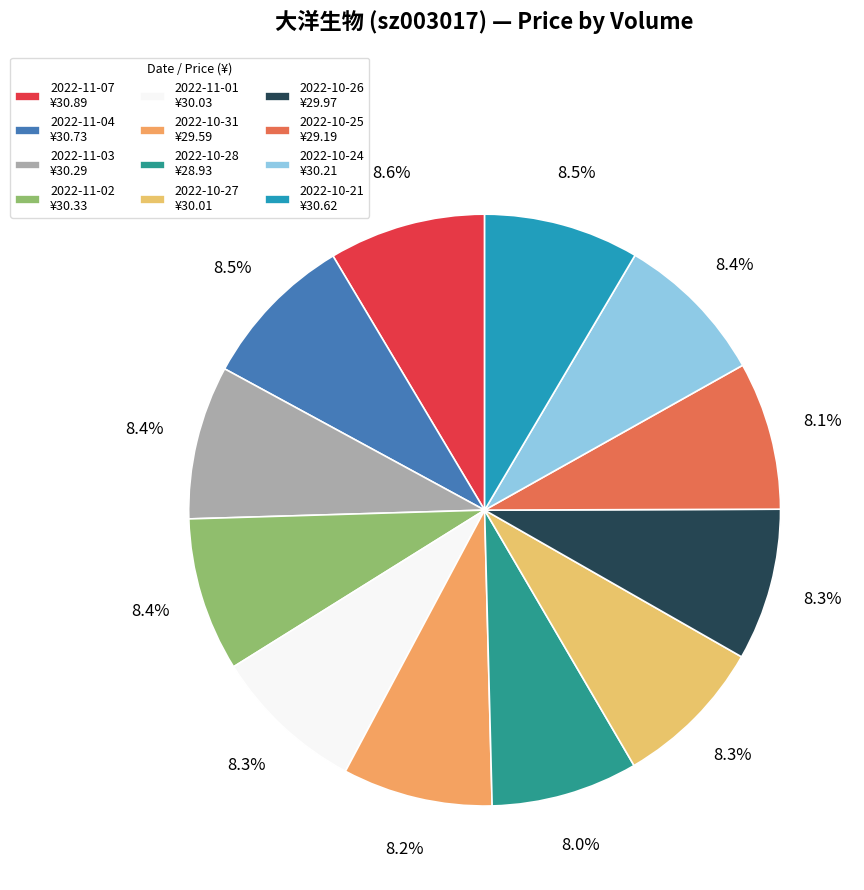

Count the number of slices in the pie.

12